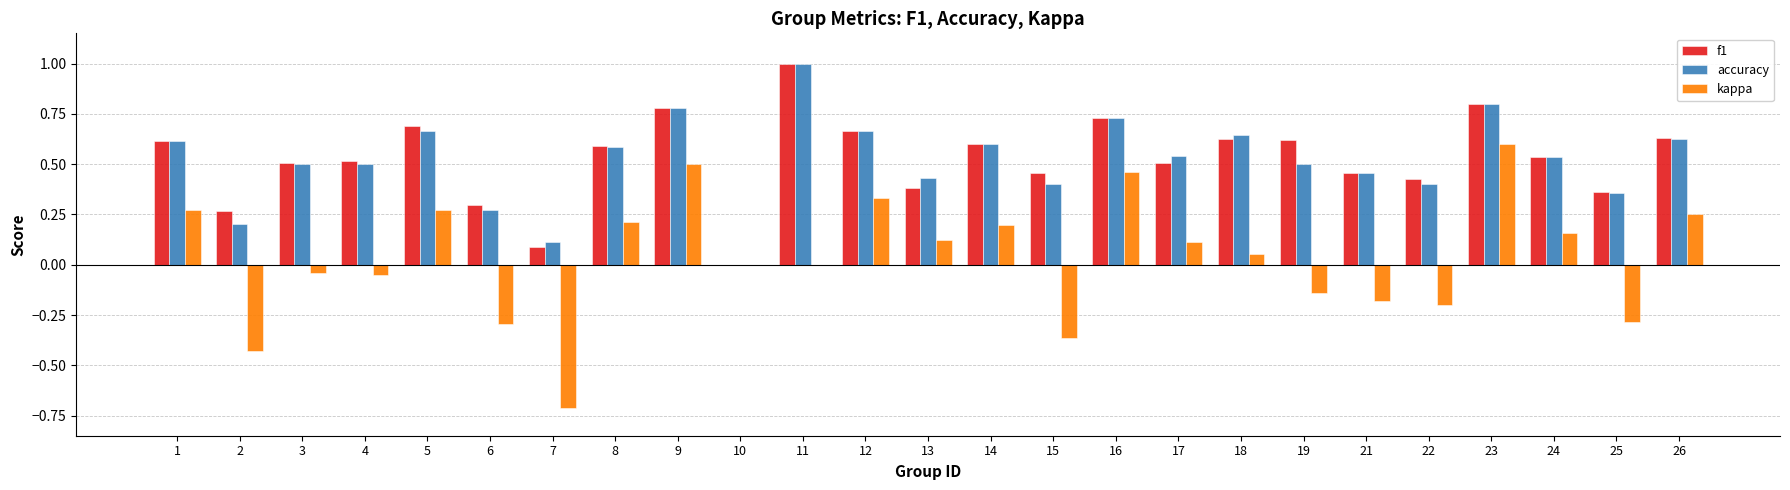

Between 13 and 14, which series saw the biggest shift?

f1